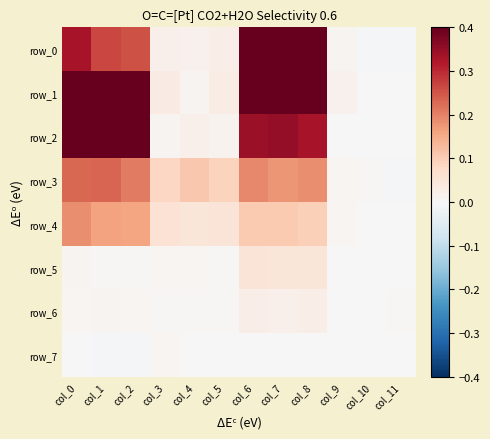

The row_7 series shows 0.0 at col_6. True or false?

False